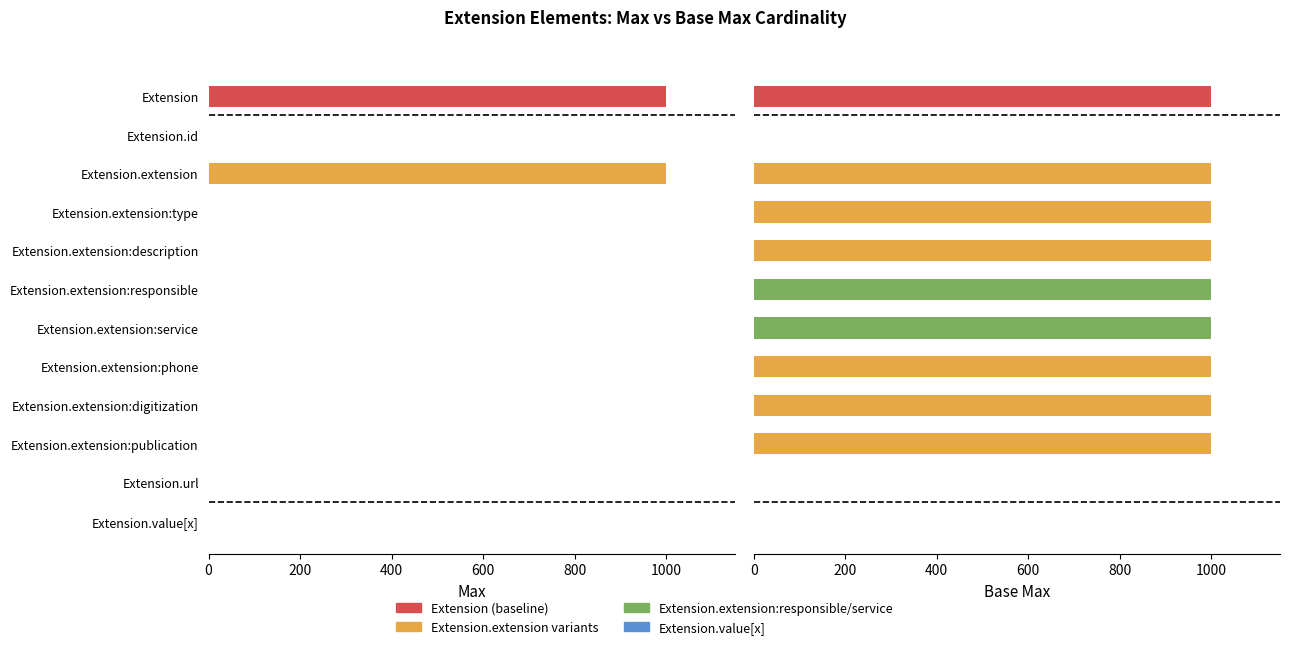

Between Extension.extension:responsible and Extension.value[x], which series saw the biggest shift?

Base Max